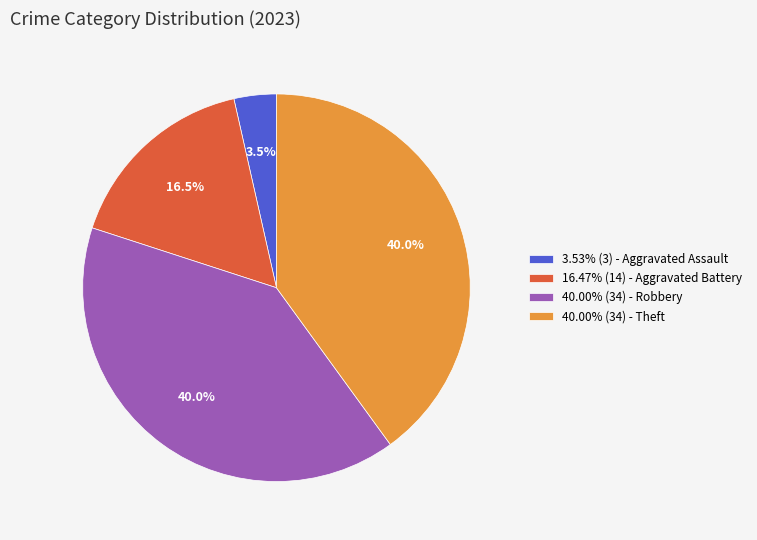

Do 40.00% (34) - Theft and 3.53% (3) - Aggravated Assault together represent more than half of the pie?

No